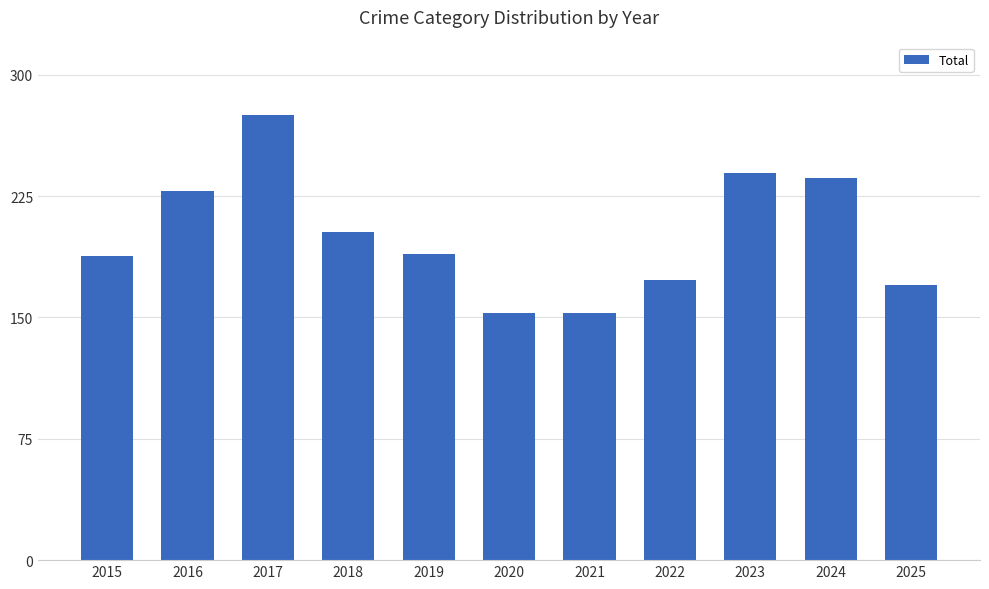

At which label is the value closest to 214?

2018